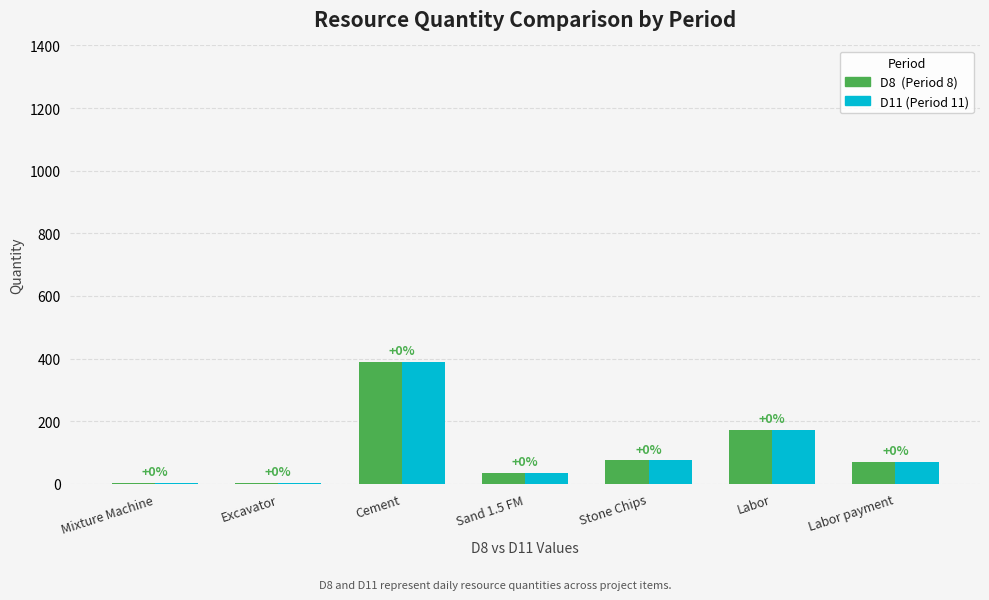

How many groups of bars are there?

7